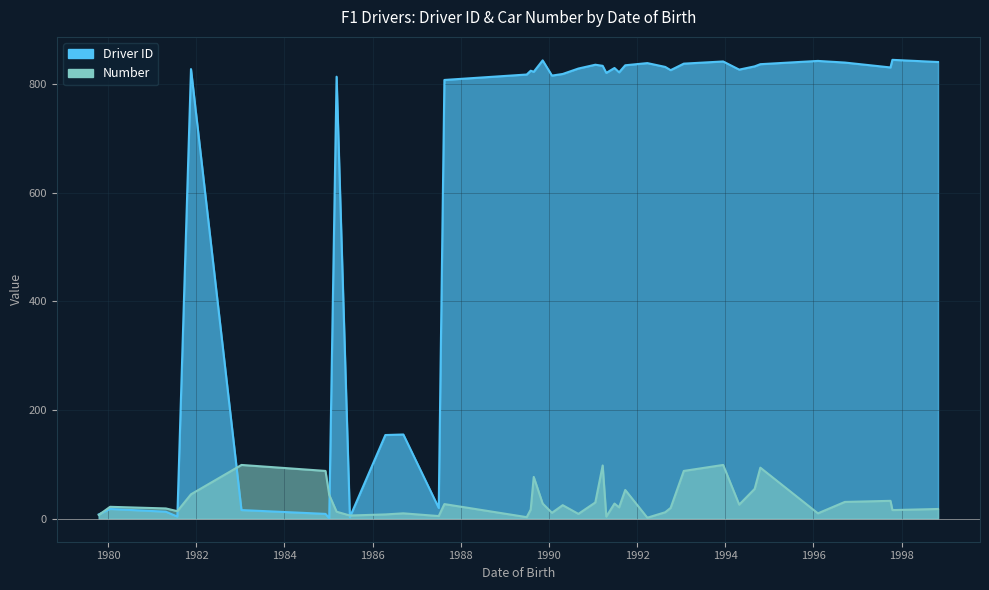

What is the difference between the Driver ID values at 1993-01-22 and 1987-08-19?

30